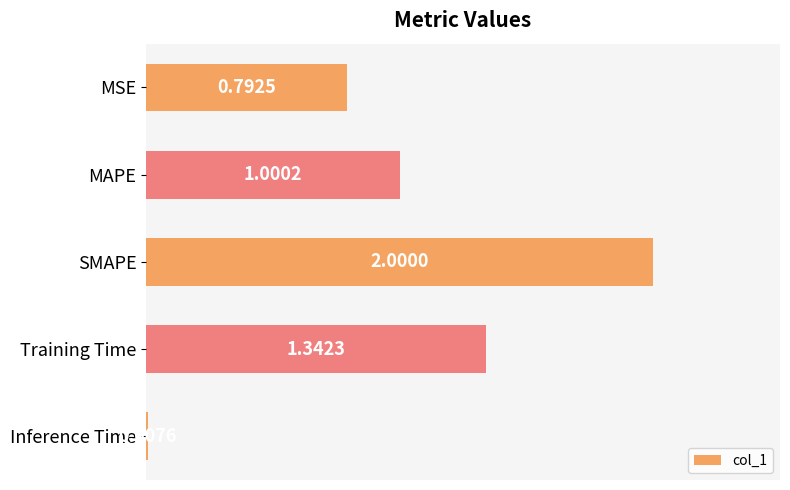

Rank the categories by value from lowest to highest.

Inference Time, MSE, MAPE, Training Time, SMAPE